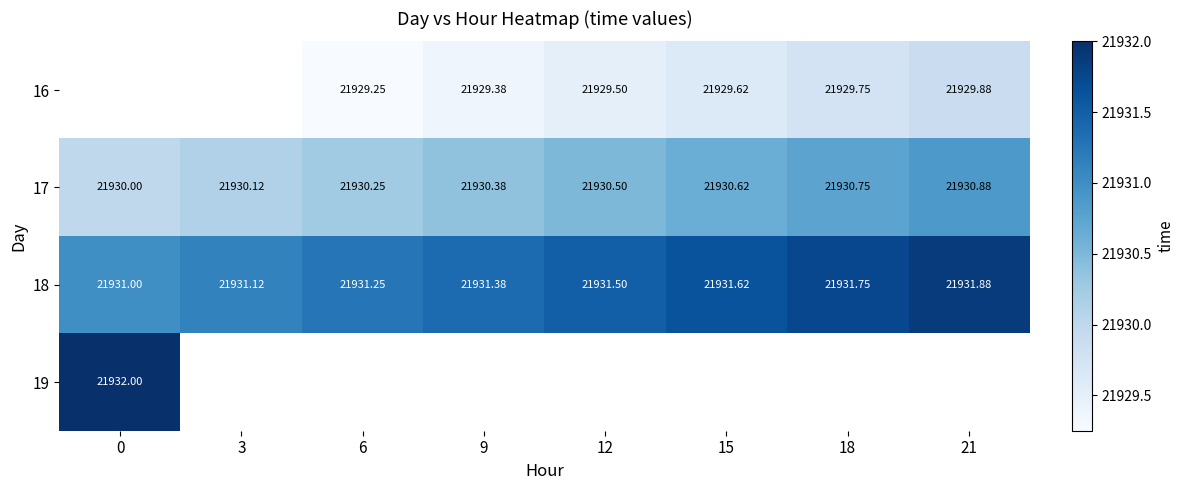

True or false: row_0 has a value of 11981.4 at 6.

False